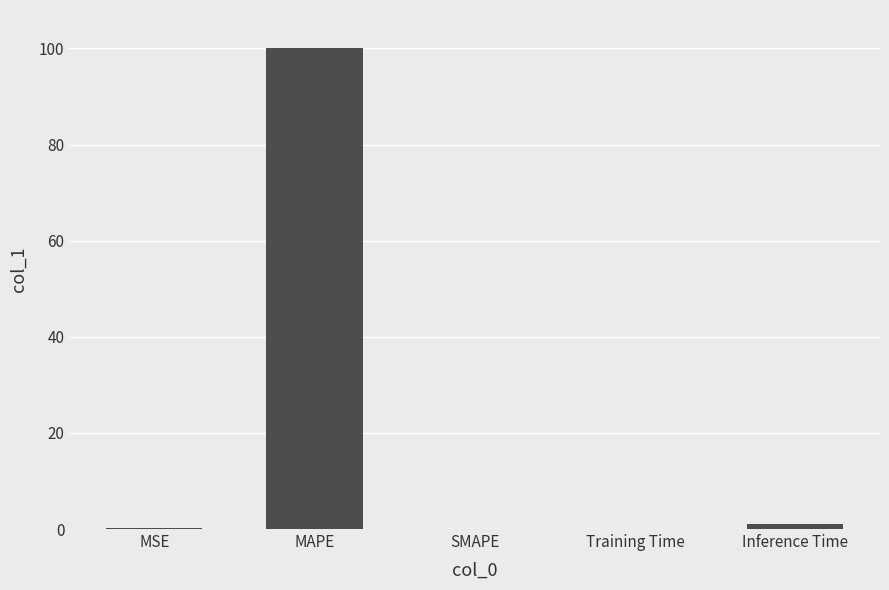

What is the difference between the values at MSE and Inference Time?

0.8